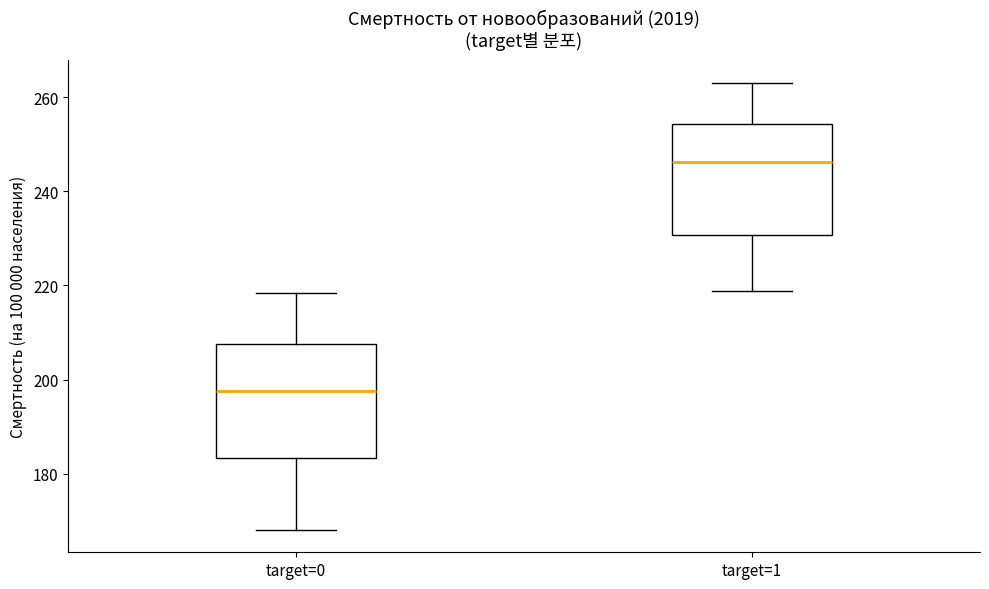

Reading left to right, read every box against the y-axis: the position of its median line, the range the box covers, and the ends of its whiskers. The values are not printed on the chart, so give them approximately, as read against the axis.

target=0: median 198, box 184 to 208, whiskers 168 to 218
target=1: median 246, box 230 to 254, whiskers 218 to 264